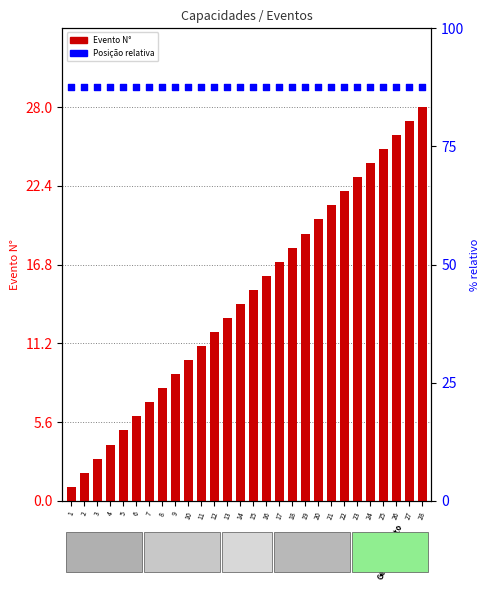

What are all the series names shown in the legend?

Evento N°, Posição relativa